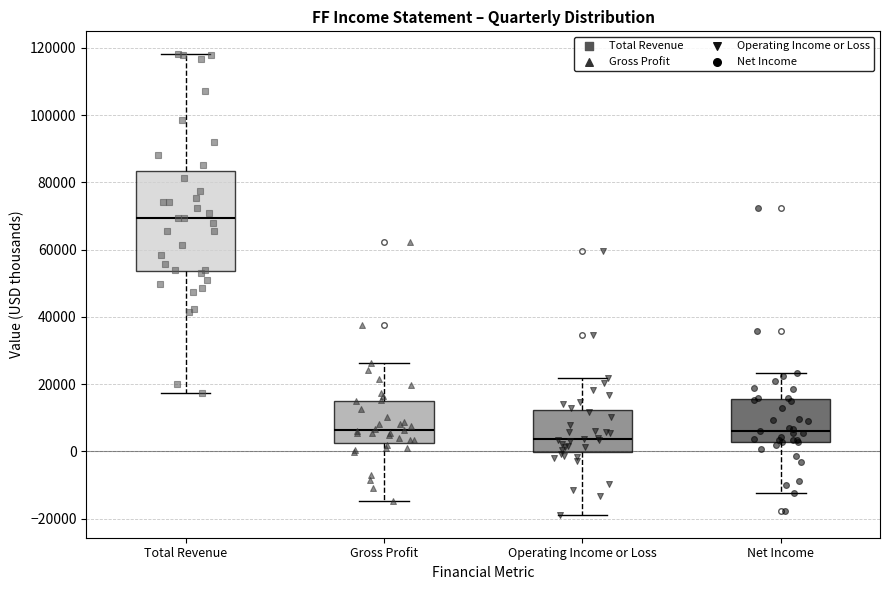

Reading left to right, read every box against the y-axis: the position of its median line, the range the box covers, and the ends of its whiskers. The values are not printed on the chart, so give them approximately, as read against the axis.

Total Revenue: median 70000, box 54000 to 84000, whiskers 18000 to 118000
Gross Profit: median 6000, box 2000 to 16000, whiskers -14000 to 26000
Operating Income or Loss: median 4000, box 0 to 12000, whiskers -18000 to 22000
Net Income: median 6000, box 2000 to 16000, whiskers -12000 to 24000